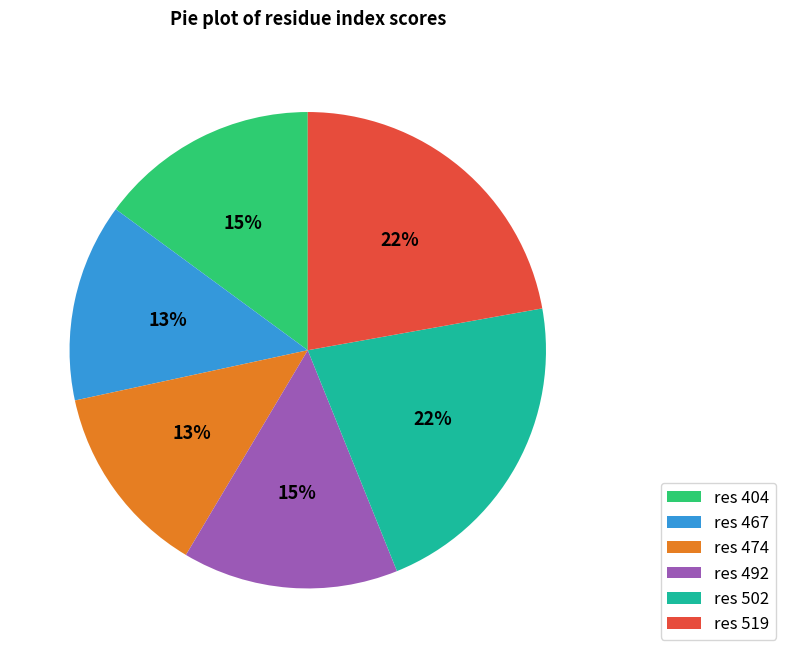

Is the sum of res 404 and res 519 greater than half?

No